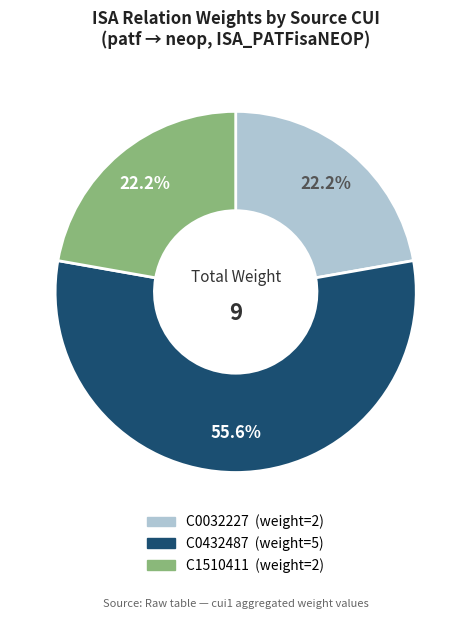

Is there any slice that represents more than half of the pie?

Yes